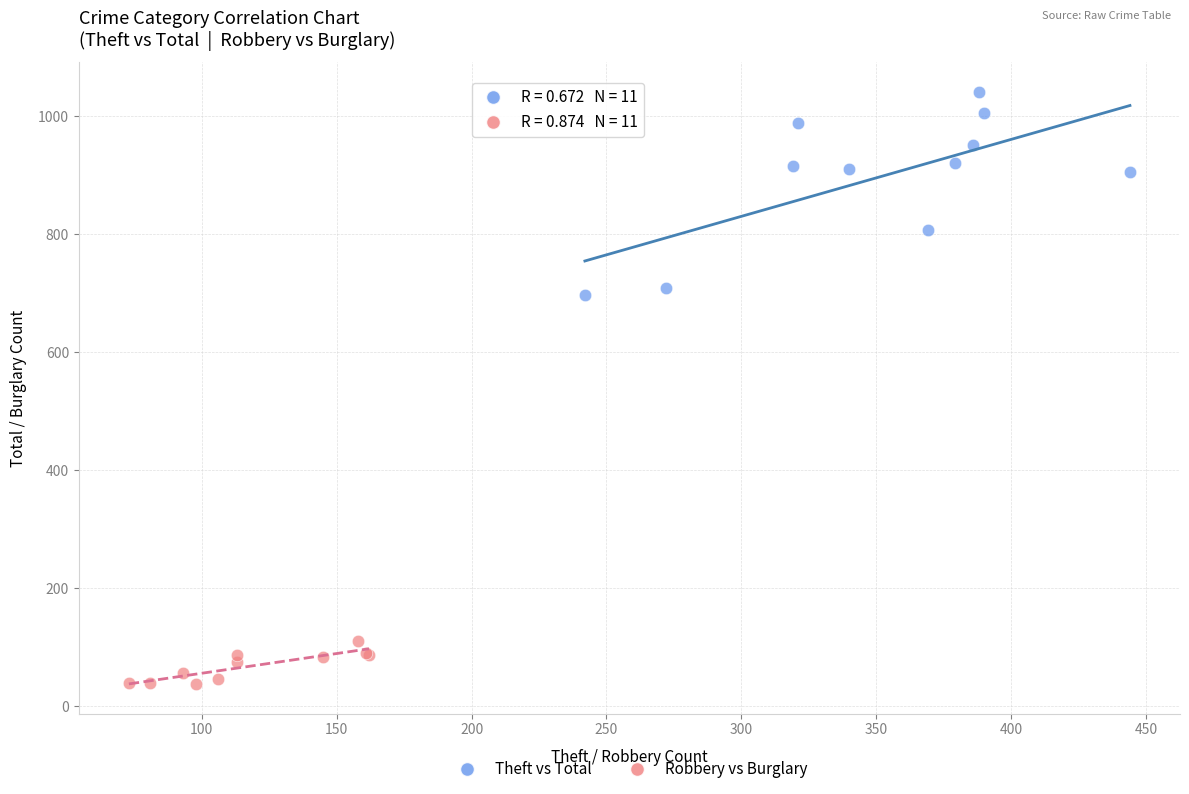

Which series reaches the minimum Y coordinate?

Robbery vs Burglary